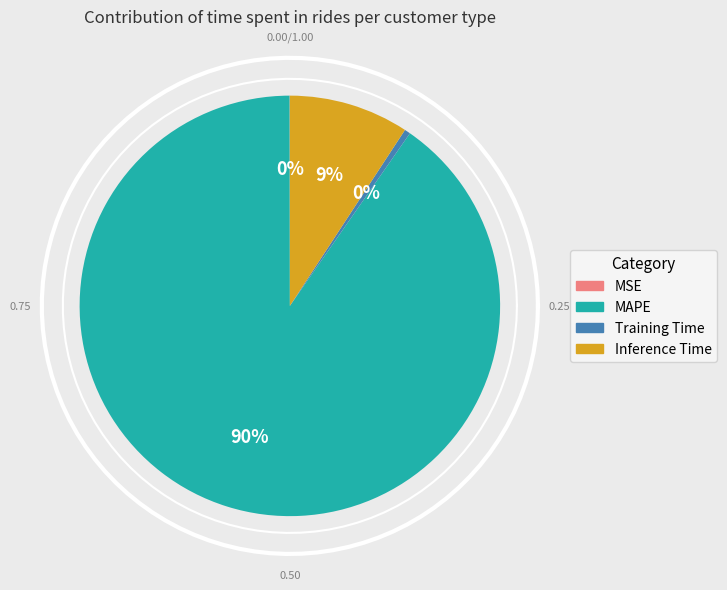

Which category has the smallest portion of the pie?

MSE